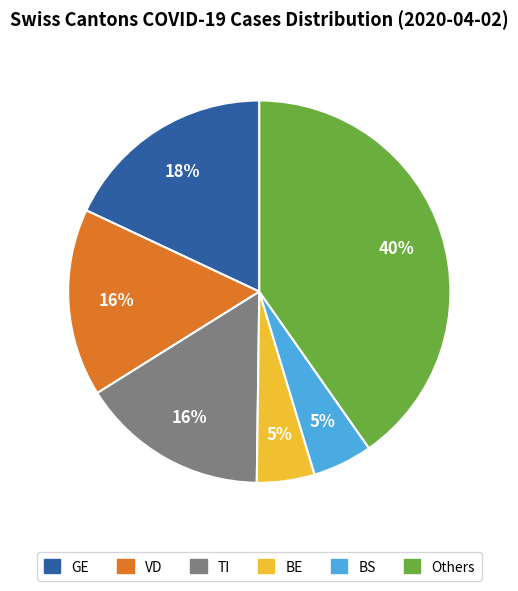

To the nearest percent, what is the difference between the largest and smallest slice percentages?

35%